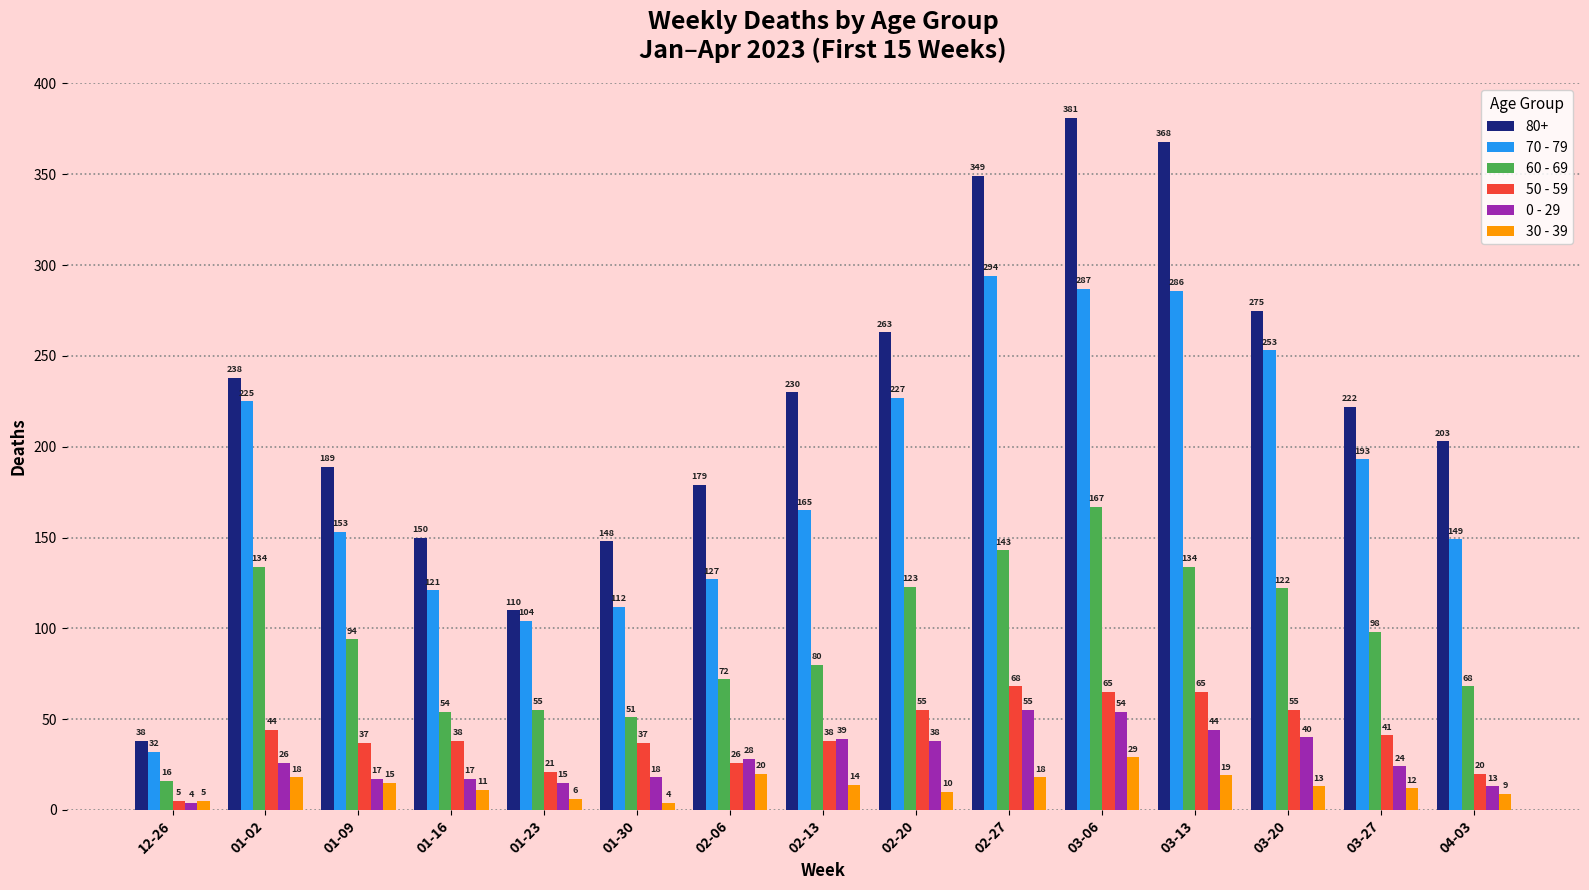

What is the approximate value of 30 - 39 at 02-27, to the nearest 10?

20